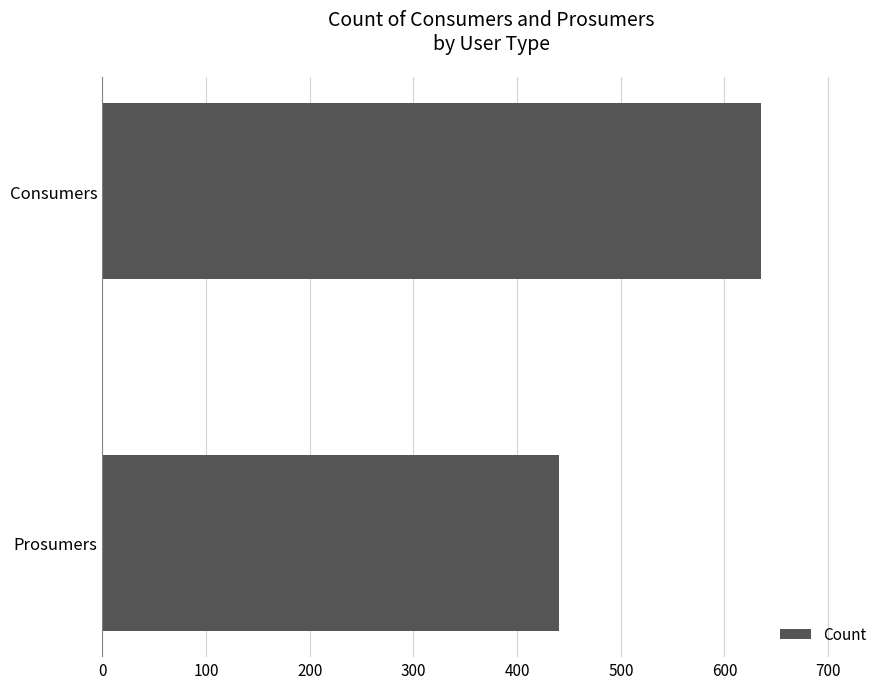

Count the values in the range 440 to 635.

2